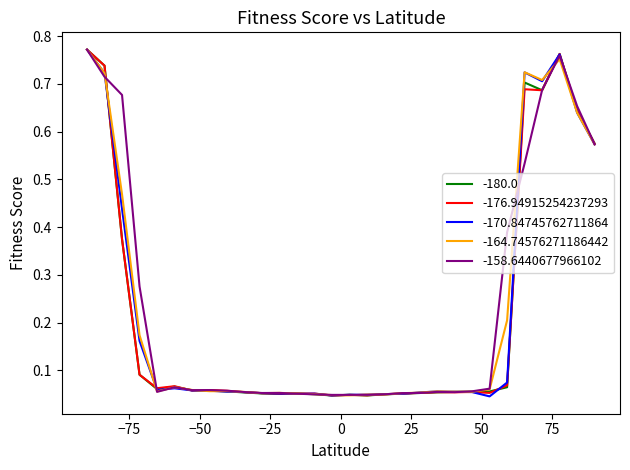

What is the maximum value for -164.74576271186442?

0.8